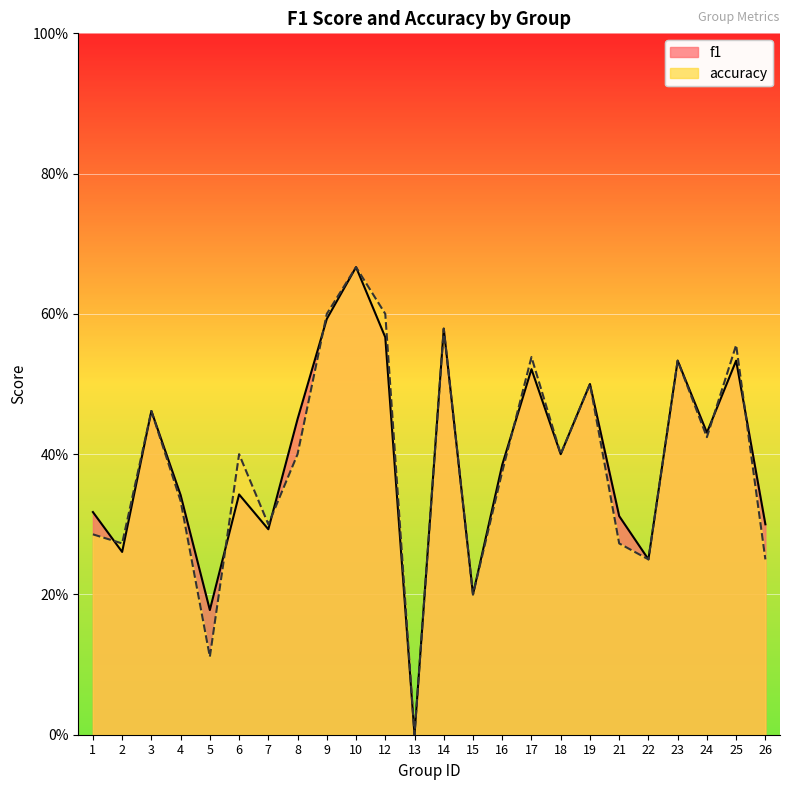

Reading left to right, transcribe all the data shown in this chart.

f1: 1=0.3	2=0.3	3=0.5	4=0.3	5=0.2	6=0.3	7=0.3	8=0.5	9=0.6	10=0.7	12=0.6	13=0.0	14=0.6	15=0.2	16=0.4	17=0.5	18=0.4	19=0.5	21=0.3	22=0.2	23=0.5	24=0.4	25=0.5	26=0.3
accuracy: 1=0.3	2=0.3	3=0.5	4=0.3	5=0.1	6=0.4	7=0.3	8=0.4	9=0.6	10=0.7	12=0.6	13=0.0	14=0.6	15=0.2	16=0.4	17=0.5	18=0.4	19=0.5	21=0.3	22=0.2	23=0.5	24=0.4	25=0.6	26=0.2